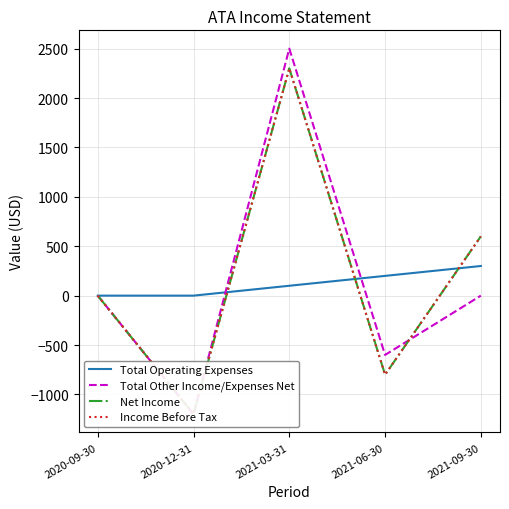

Which category has the lowest value across all series?

2020-12-31